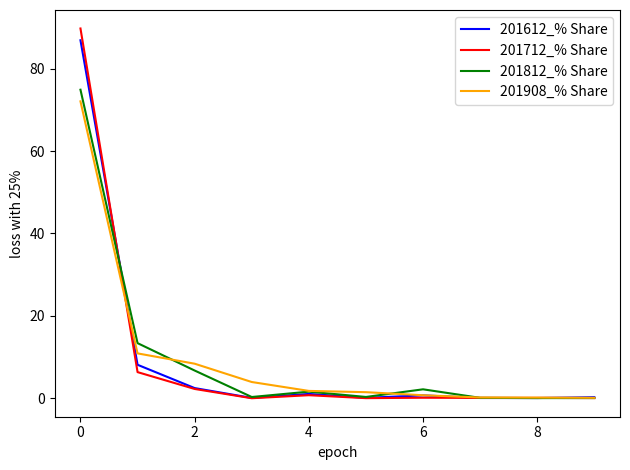

Which series has the widest spread of values?

201712_% Share